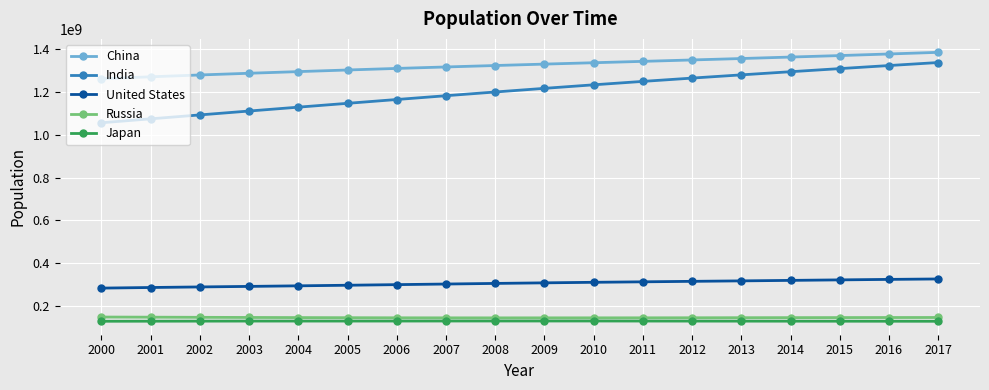

What is the difference between the highest and lowest values at 2004?

1168314000